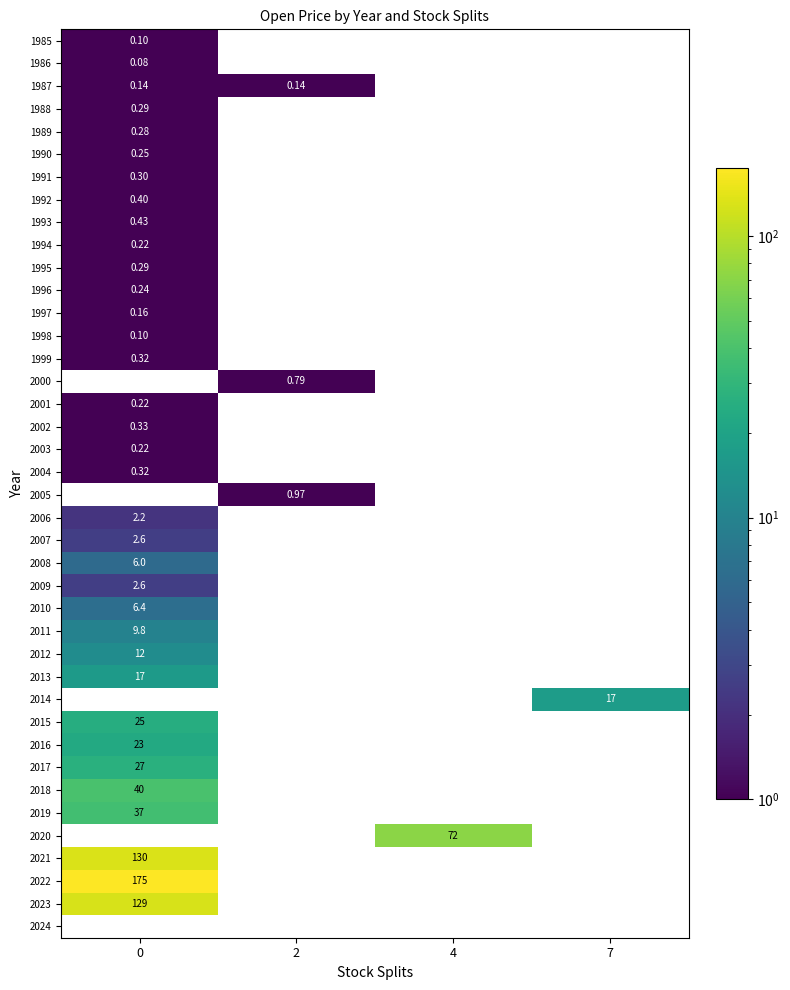

Which series has the largest range (max minus min)?

2022